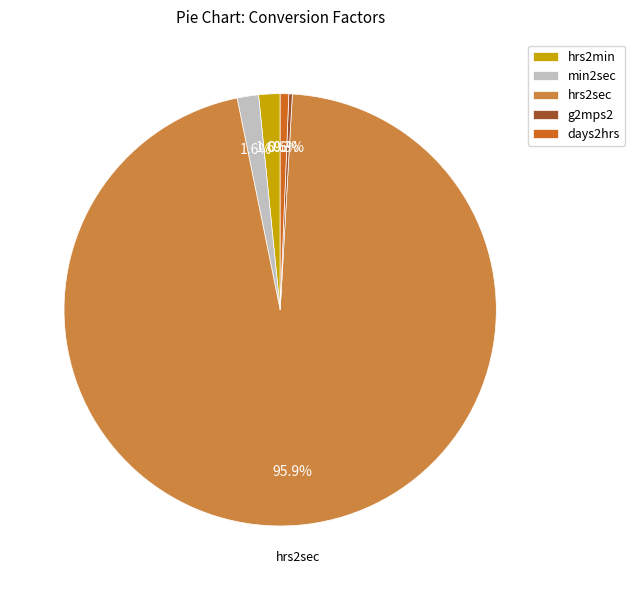

What portion of the pie excludes days2hrs?

99.4%